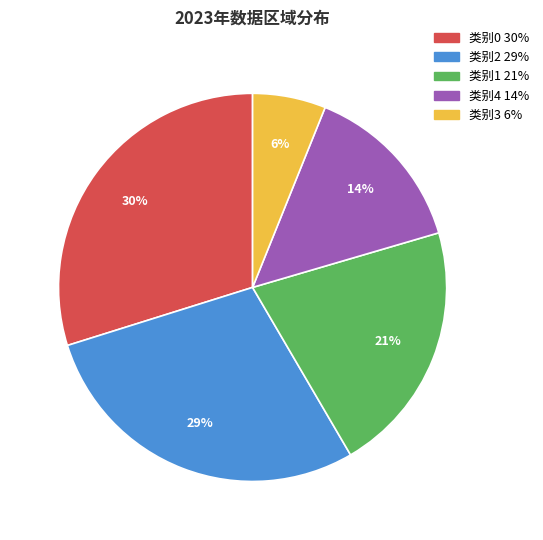

To the nearest percent, what is the difference between the largest and smallest slice percentages?

24%